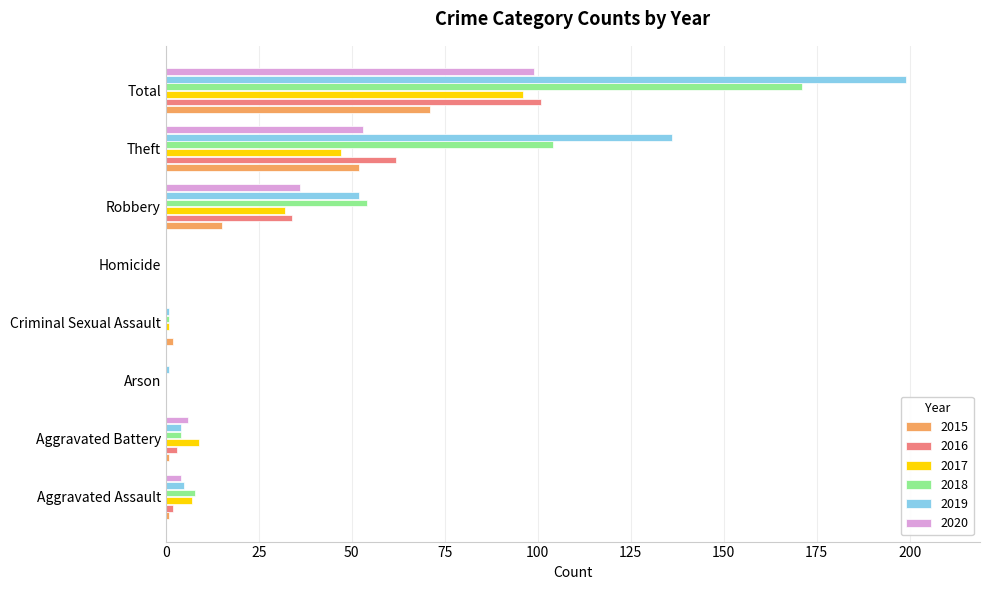

The 2016 series shows 65 at Arson. True or false?

False